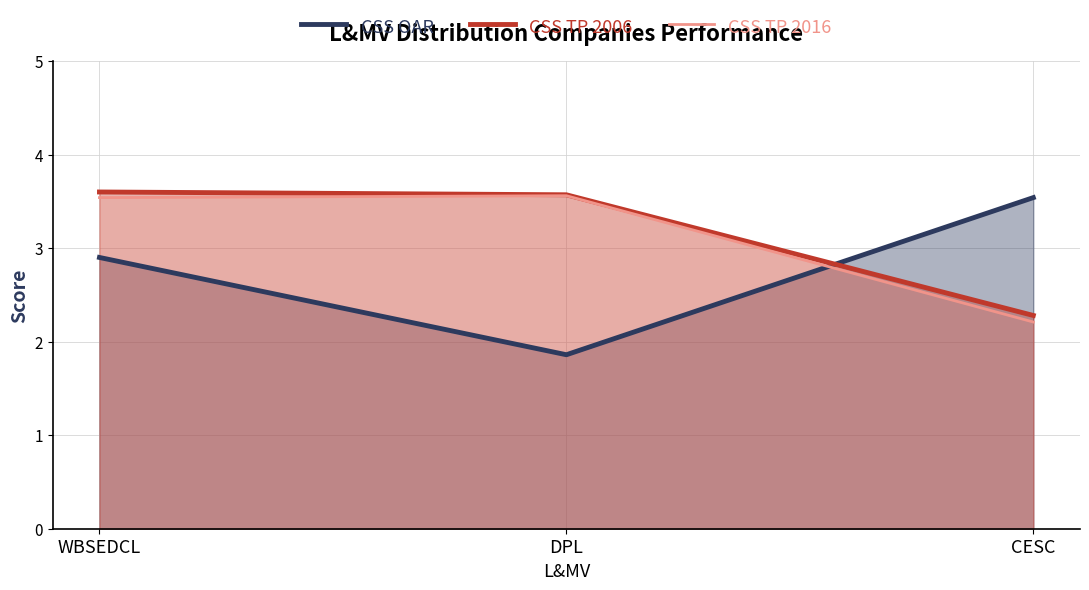

What is the highest value of the CSS TP 2016 series?

3.6